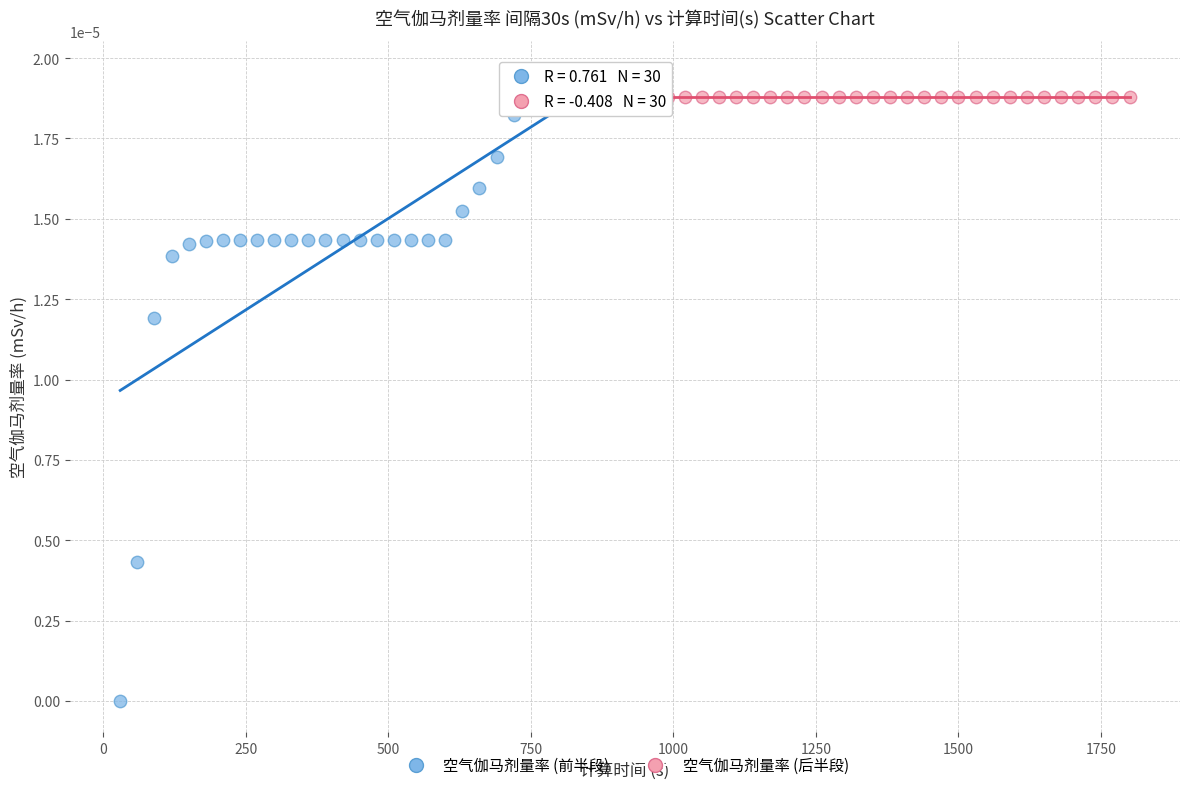

Which series contains the lowest Y value?

空气伽马剂量率 (前半段)